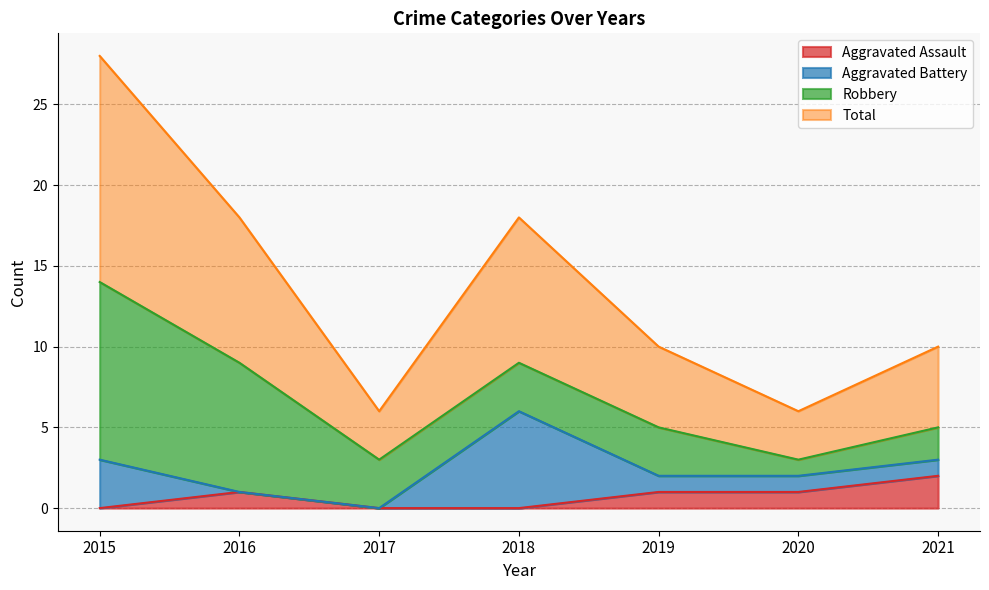

What is the average value of the Total series?

7